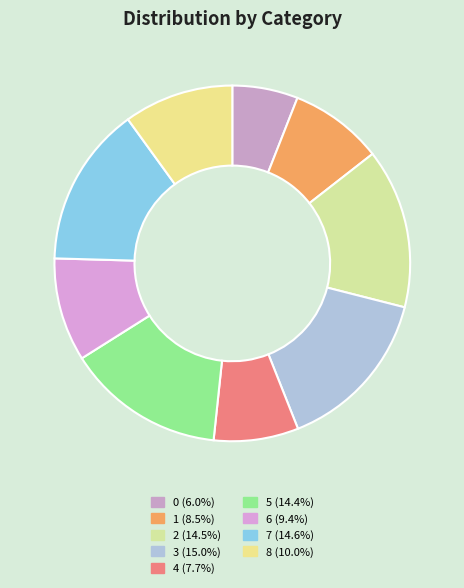

How many segments does this pie chart have?

9